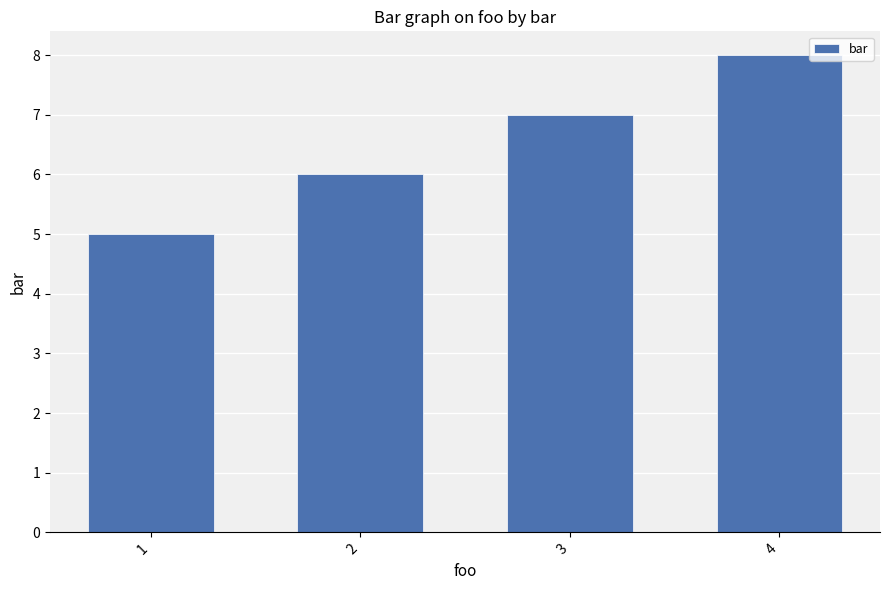

Reading left to right, list all the values displayed in this chart.

1=5	2=6	3=7	4=8